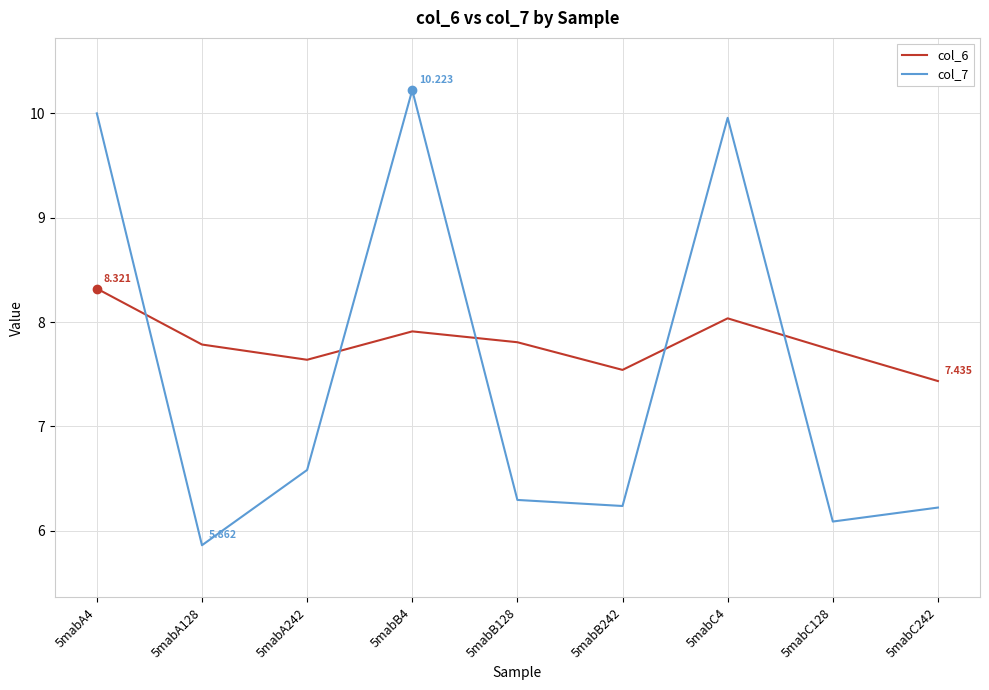

What is the difference between the col_6 values at 5mabB4 and 5mabB242?

0.4